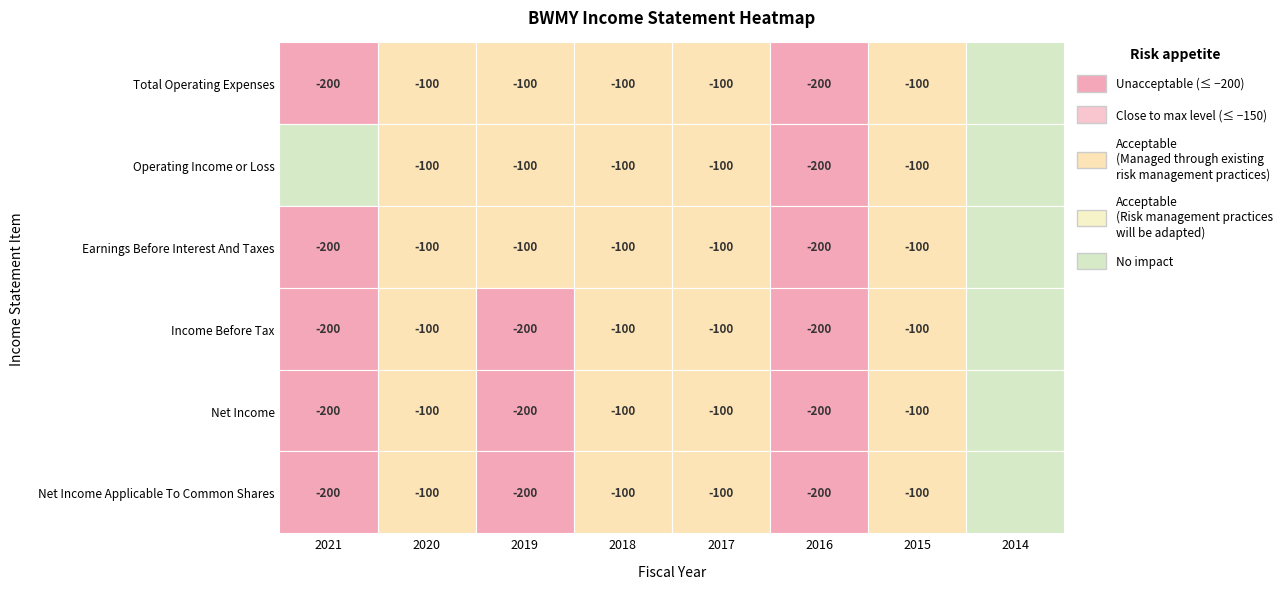

Which series has the largest range (max minus min)?

Total Operating Expenses